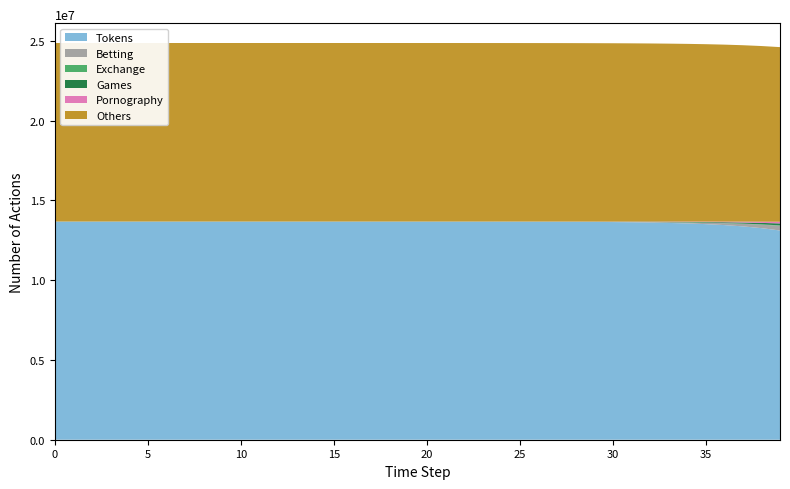

Reading left to right, list all the values displayed in this chart.

Tokens: 0=13678500.0	1=13678498.5	2=13678496.9	3=13678495.0	4=13678492.4	5=13678489.0	6=13678484.2	7=13678477.7	8=13678468.9	9=13678456.7	10=13678440.0	11=13678417.1	12=13678385.7	13=13678342.6	14=13678283.6	15=13678202.7	16=13678091.8	17=13677939.7	18=13677731.1	19=13677445.3	20=13677053.3	21=13676516.0	22=13675779.4	23=13674769.5	24=13673385.2	25=13671487.6	26=13668886.6	27=13665321.9	28=13660436.9	29=13653744.0	30=13644576.3	31=13632023.1	32=13614842.2	33=13591342.7	34=13559229.3	35=13515397.1	36=13455668.2	37=13374460.2	38=13264386.4	39=13115806.1
Betting: 0=0.0	1=1.3	2=2.4	3=3.5	4=4.9	5=6.8	6=9.4	7=12.8	8=17.6	9=24.1	10=33.1	11=45.4	12=62.2	13=85.3	14=116.9	15=160.3	16=219.7	17=301.2	18=413.0	19=566.2	20=776.3	21=1064.2	22=1459.0	23=2000.2	24=2742.0	25=3758.9	26=5152.5	27=7062.3	28=9679.1	29=13263.6	30=18172.1	31=24890.7	32=34081.2	33=46642.5	34=63791.4	35=87166.2	36=118958.8	37=162073.2	38=220306.5	39=298529.4
Exchange: 0=2.0	1=1.6	2=1.3	3=1.2	4=1.1	5=1.1	6=1.2	7=1.3	8=1.6	9=2.1	10=2.7	11=3.6	12=4.9	13=6.7	14=9.1	15=12.4	16=17.0	17=23.3	18=31.9	19=43.8	20=60.0	21=82.2	22=112.7	23=154.5	24=211.8	25=290.4	26=398.1	27=545.7	28=748.1	29=1025.3	30=1405.3	31=1925.7	32=2638.5	33=3614.1	34=4948.9	35=6773.5	36=9264.9	37=12661.9	38=17283.9	39=23555.6
Games: 0=0.0	1=0.1	2=0.5	3=1.0	4=1.6	5=2.4	6=3.5	7=5.0	8=7.0	9=9.7	10=13.3	11=18.3	12=25.2	13=34.6	14=47.5	15=65.1	16=89.3	17=122.4	18=167.8	19=230.1	20=315.5	21=432.5	22=593.0	23=813.0	24=1114.6	25=1528.0	26=2094.7	27=2871.4	28=3935.9	29=5394.4	30=7392.7	31=10129.5	32=13876.4	33=19003.5	34=26014.1	35=35590.6	36=48654.4	37=66442.7	38=90602.8	39=123304.6
Pornography: 0=0.0	1=0.4	2=0.8	3=1.2	4=1.8	5=2.4	6=3.3	7=4.6	8=6.2	9=8.5	10=11.5	11=15.7	12=21.5	13=29.3	14=40.1	15=54.9	16=75.1	17=102.9	18=141.0	19=193.2	20=264.7	21=362.8	22=497.3	23=681.7	24=934.4	25=1281.0	26=1756.0	27=2407.3	28=3299.9	29=4523.5	30=6200.4	31=8498.4	32=11646.7	33=15959.2	34=21864.0	35=29945.3	36=40998.1	37=56101.4	38=76714.7	39=104801.2
Others: 0=11191500.0	1=11191499.4	2=11191498.7	3=11191497.8	4=11191496.7	5=11191495.2	6=11191493.2	7=11191490.4	8=11191486.5	9=11191481.3	10=11191474.0	11=11191464.1	12=11191450.6	13=11191432.0	14=11191406.4	15=11191371.5	16=11191323.5	17=11191257.7	18=11191167.6	19=11191044.0	20=11190874.5	21=11190642.2	22=11190323.7	23=11189887.1	24=11189288.5	25=11188467.9	26=11187343.0	27=11185801.3	28=11183688.1	29=11180792.4	30=11176824.8	31=11171390.0	32=11163947.8	33=11153761.5	34=11139827.8	35=11120784.4	36=11094787.4	37=11059354.3	38=11011163.9	39=10945815.1